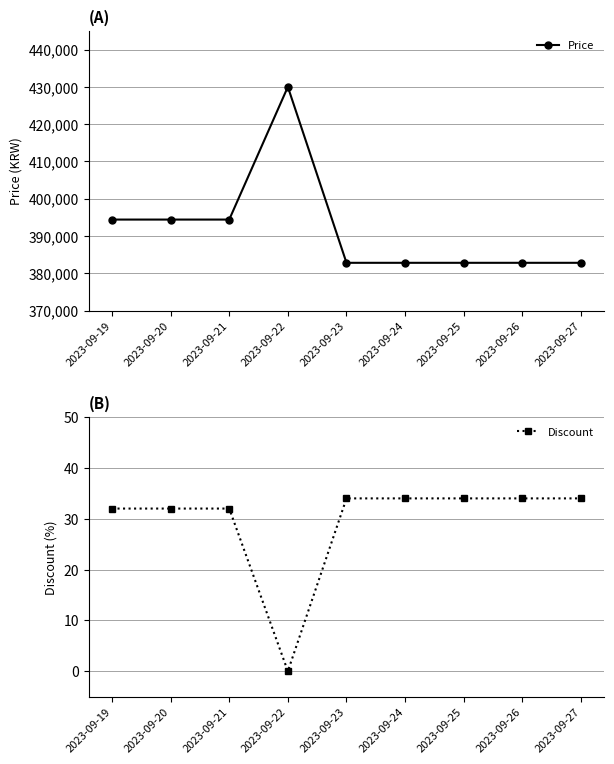

At how many categories does at least one series exceed 204799?

9